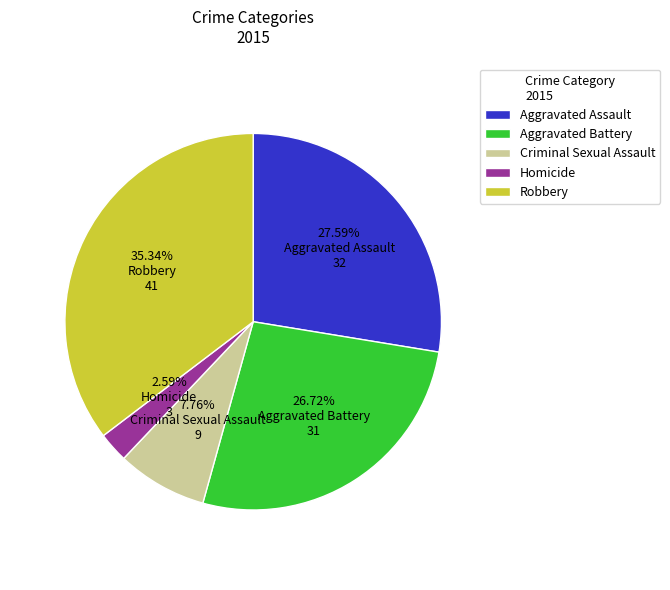

What percentage is the Homicide slice, to the nearest percent?

3%